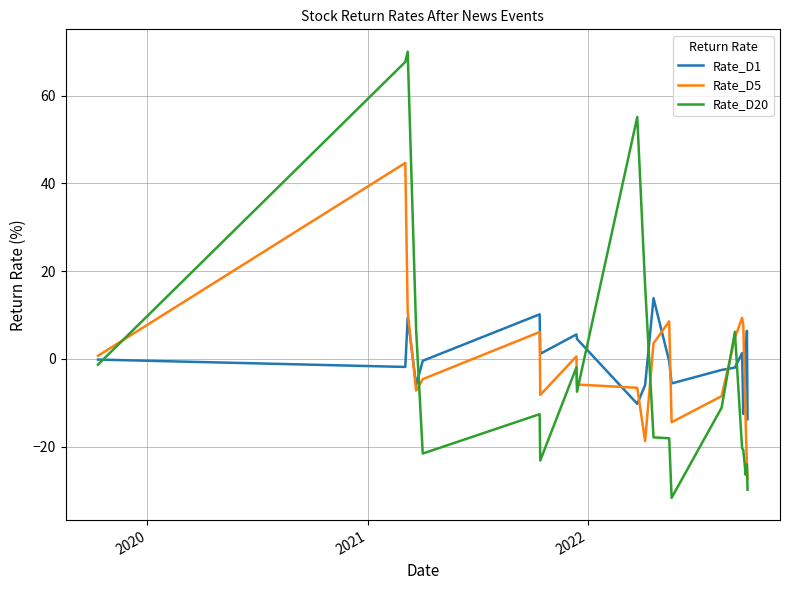

Which series ends up on top after the final intersection of Rate_D20 and Rate_D1?

Rate_D1